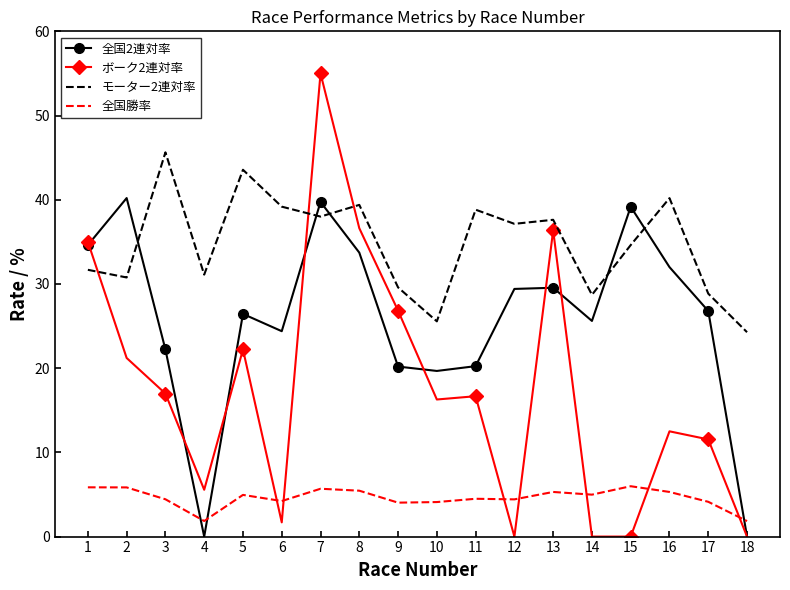

Which series changed the most between 16 and 18?

全国2連対率